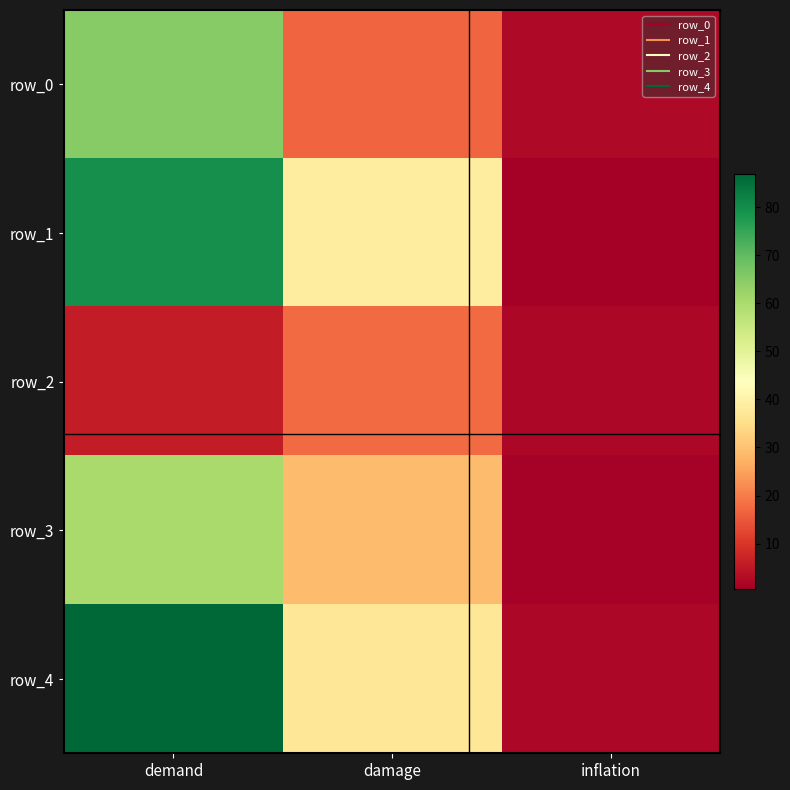

Reading left to right, what are all the values shown in this chart?

row_0: demand=65.0	damage=17.0	inflation=2.4
row_1: demand=79.6	damage=38.6	inflation=0.6
row_2: demand=5.9	damage=17.6	inflation=2.1
row_3: demand=60.4	damage=29.0	inflation=1.1
row_4: demand=86.8	damage=37.1	inflation=2.1